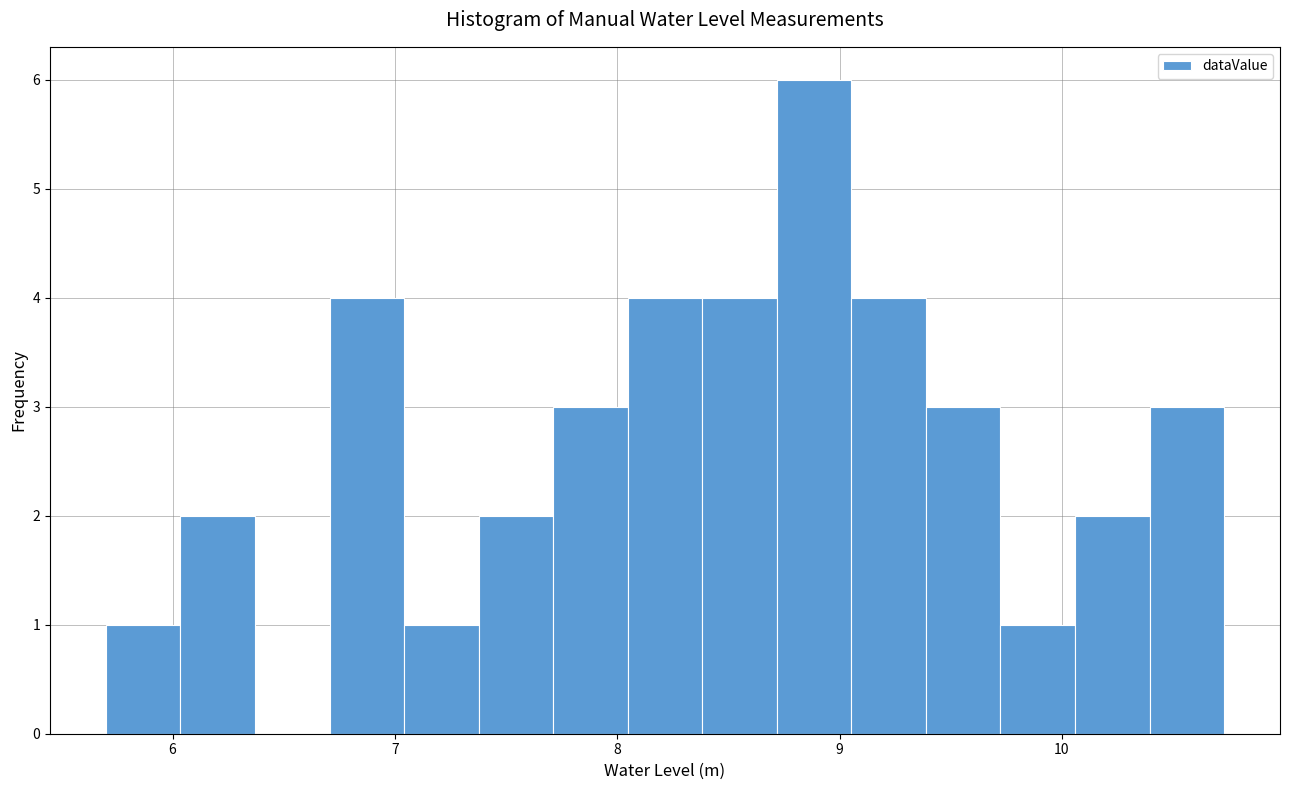

Around what value on the x-axis is the tallest bar? Give the approximate position of its centre, as read against the axis.

8.9